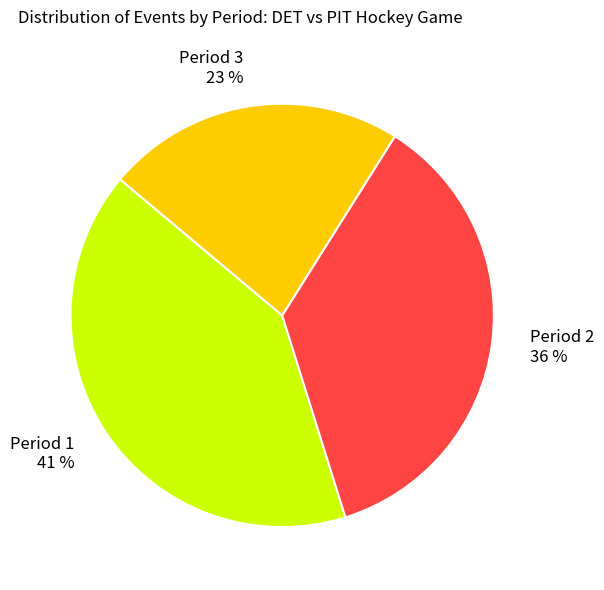

Which category has the smallest portion of the pie?

Period 3